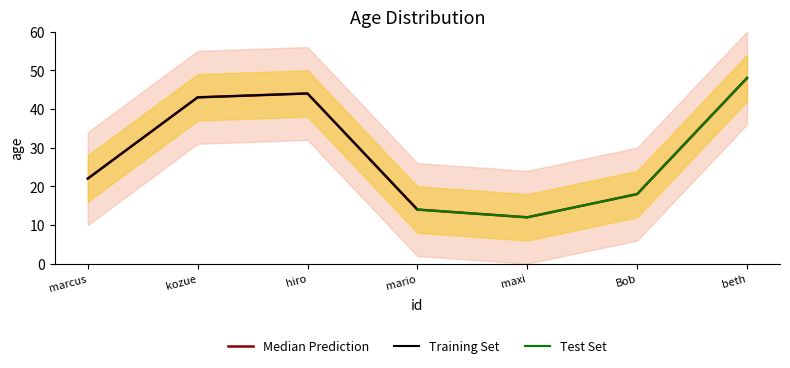

What is the minimum value for Median Prediction?

12